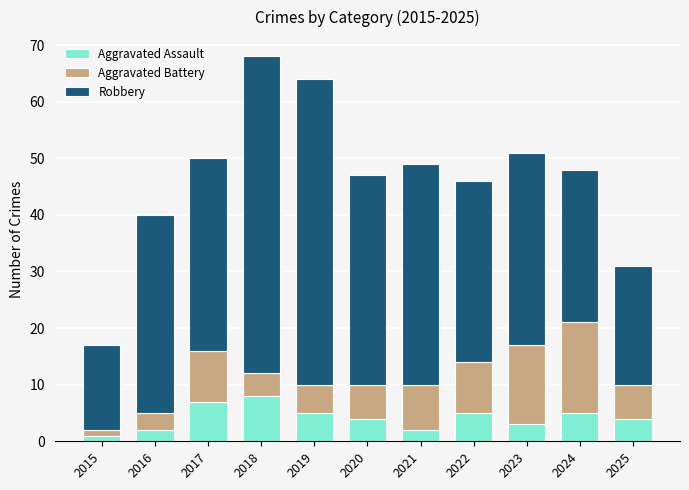

What is the total value across all series at 2024?

48